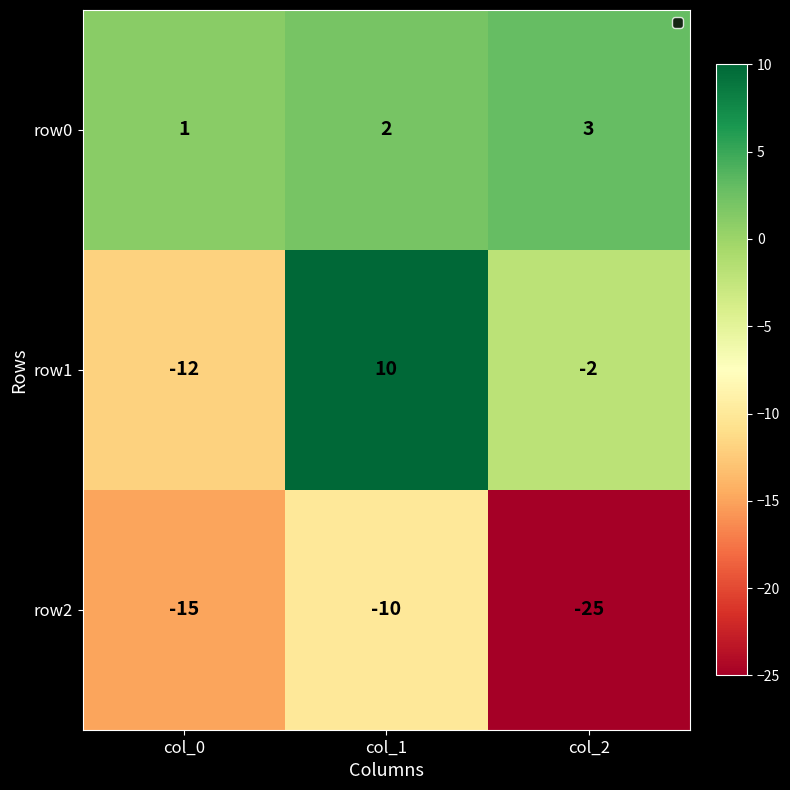

What is the highest value of the row1 series?

10